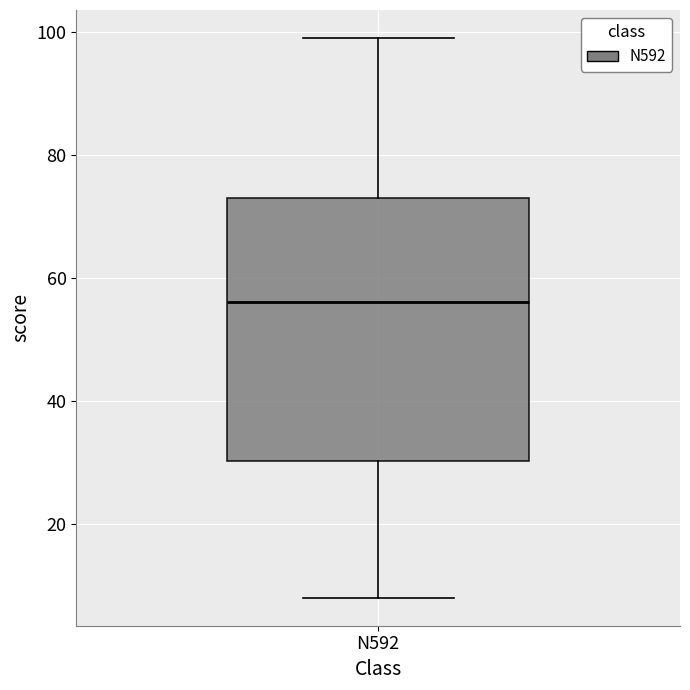

Where does the lower whisker of the box for N592 end on the y-axis? The values are not printed on the chart, so give them approximately, as read against the axis.

8